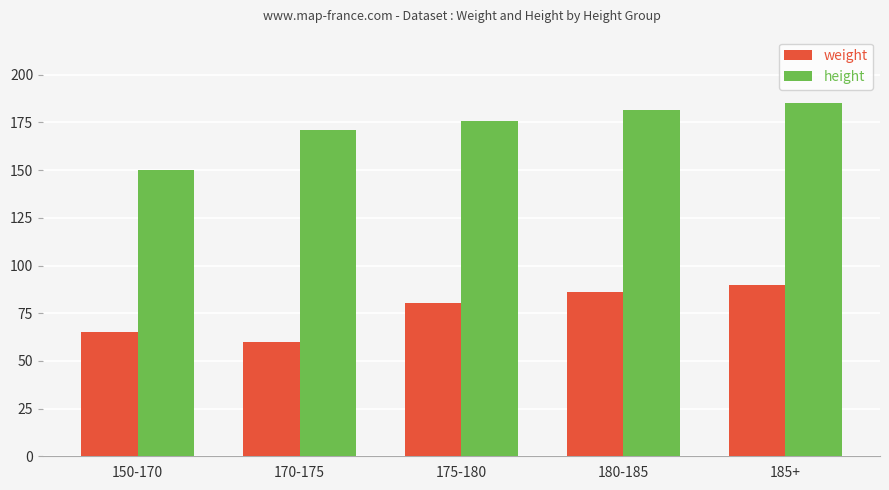

Which series changed the most between 150-170 and 175-180?

height